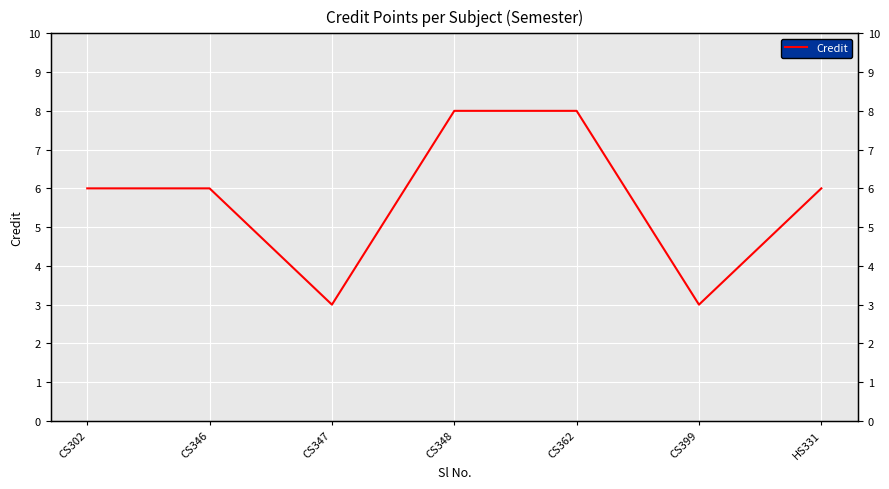

At which category does the data reach its first local valley?

CS347